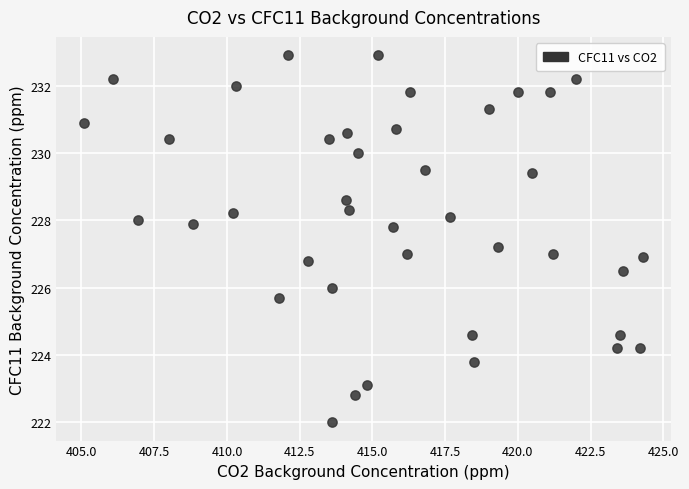

What is the range of X values (max minus min)?

19.2